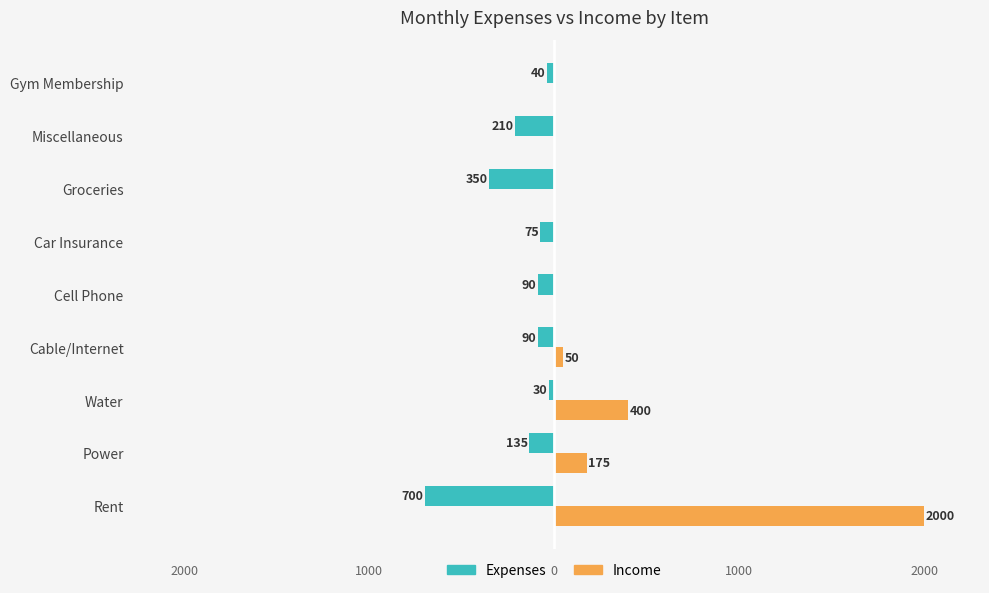

What are all the series names shown in the legend?

Expenses, Income